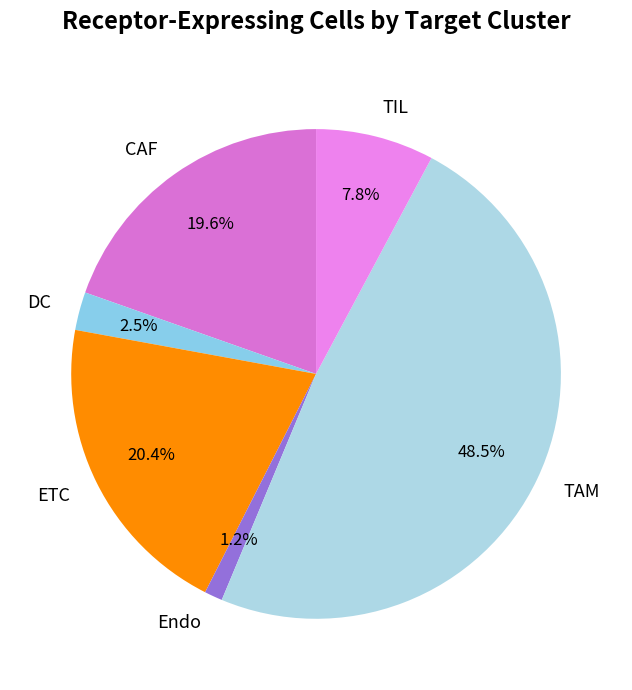

Which category has the smallest portion of the pie?

Endo